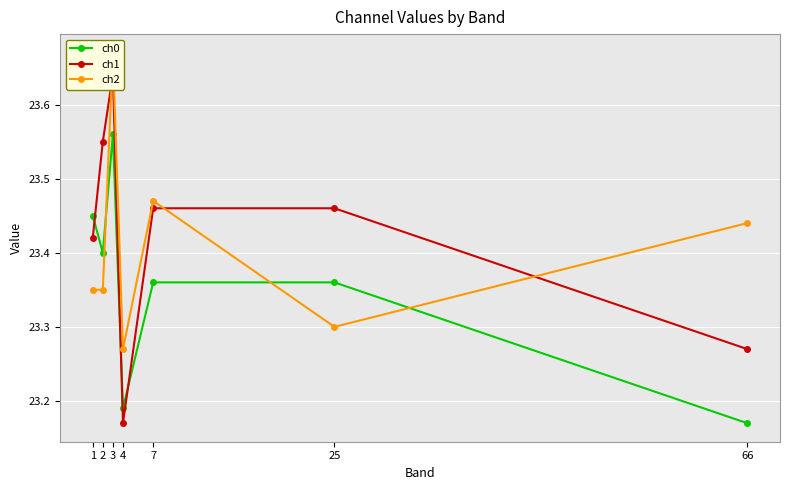

What is the sum of the ch1 values at 7 and 3?

47.1